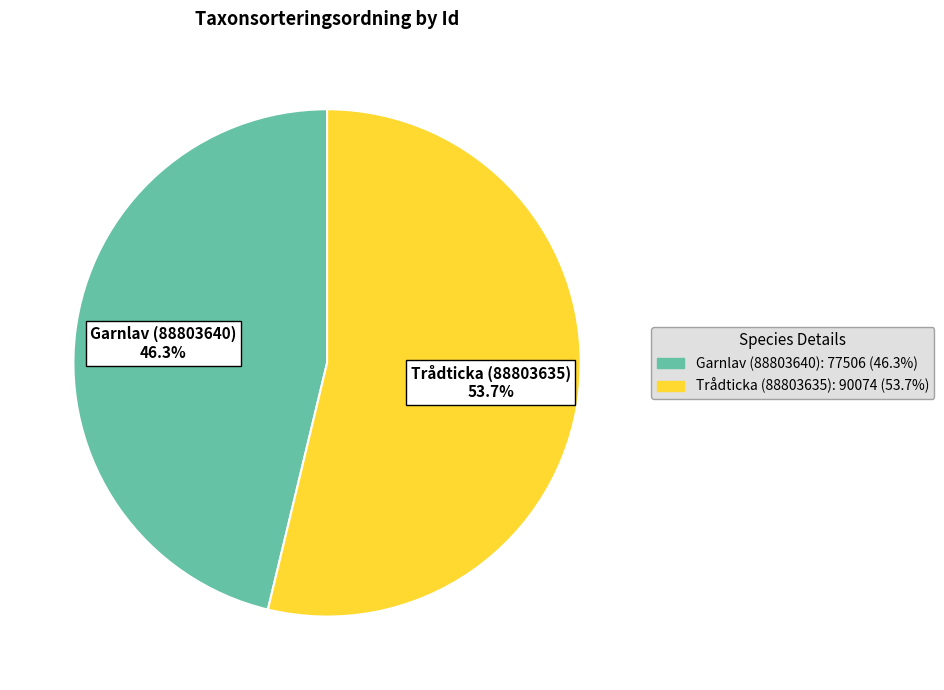

True or false: Garnlav (88803640) accounts for 46% of the total.

True